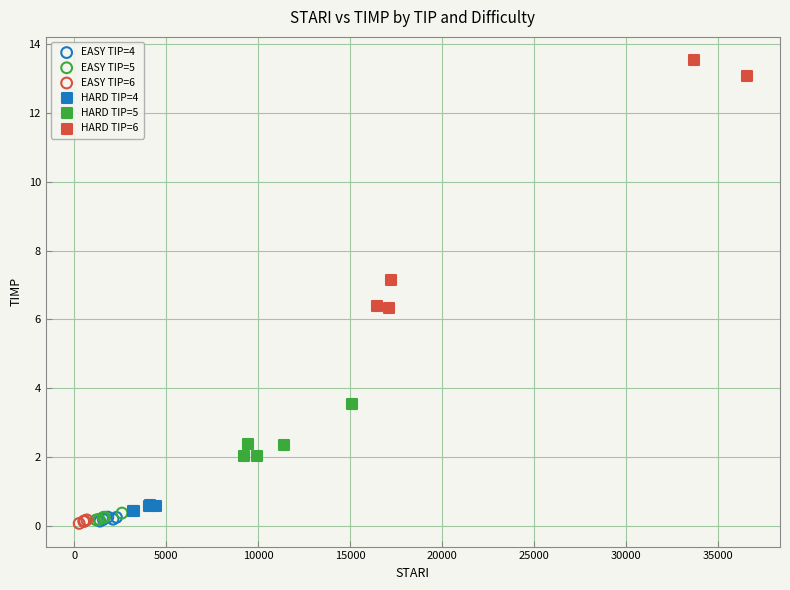

Which series reaches the maximum Y coordinate?

HARD TIP=6